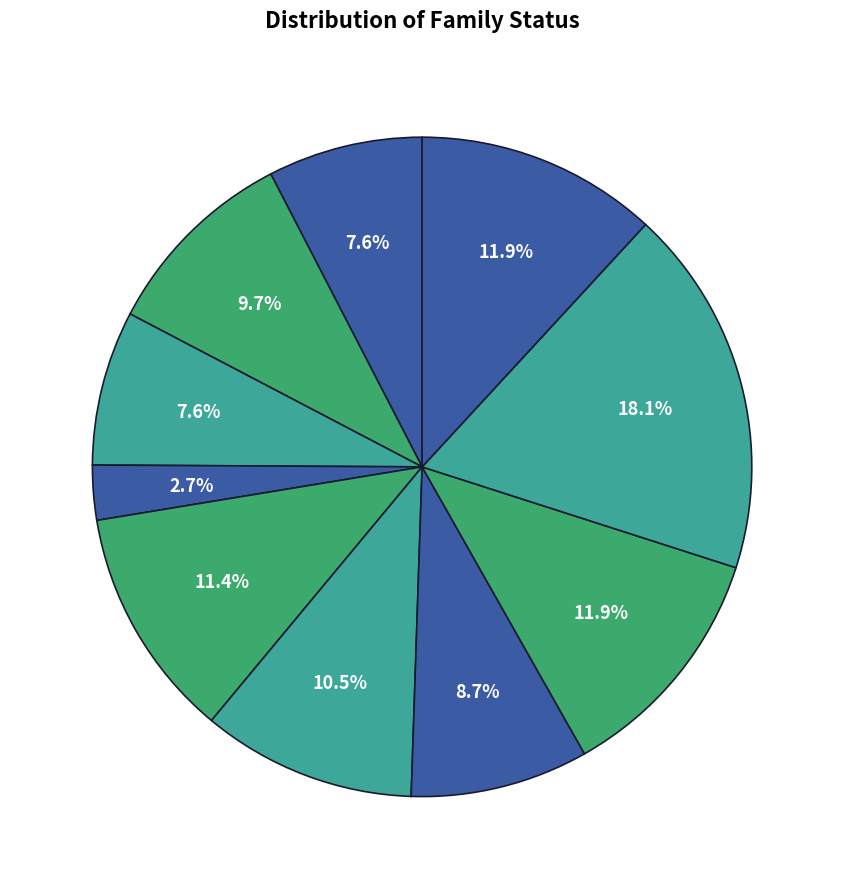

How many segments does this pie chart have?

10